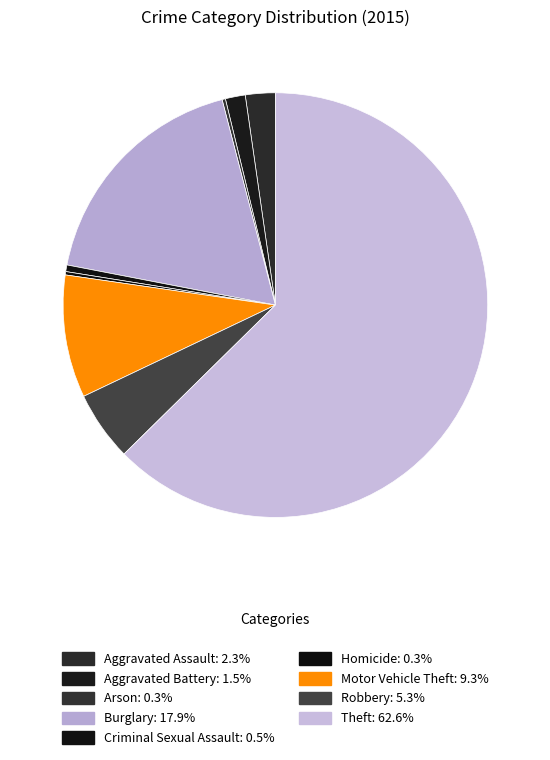

How many slices are in this pie chart?

9